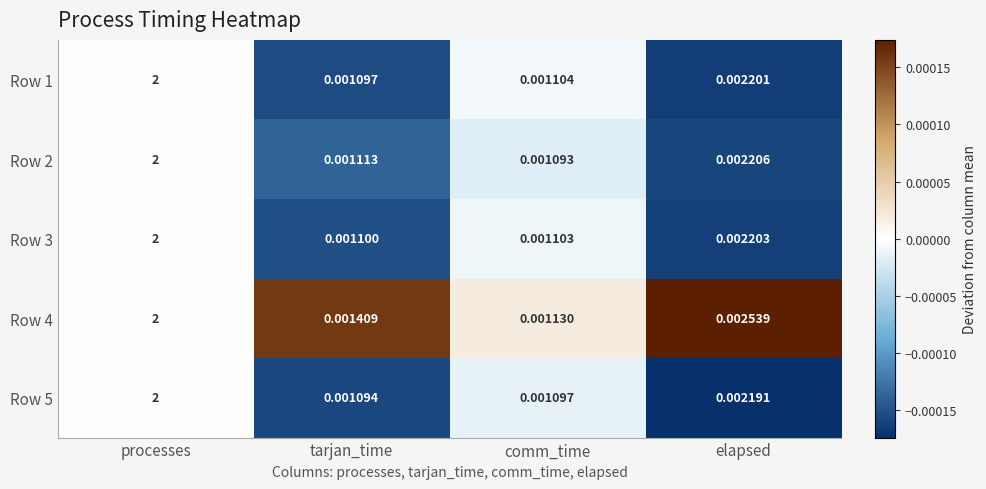

Where is Row 2 nearest to the value 1?

elapsed